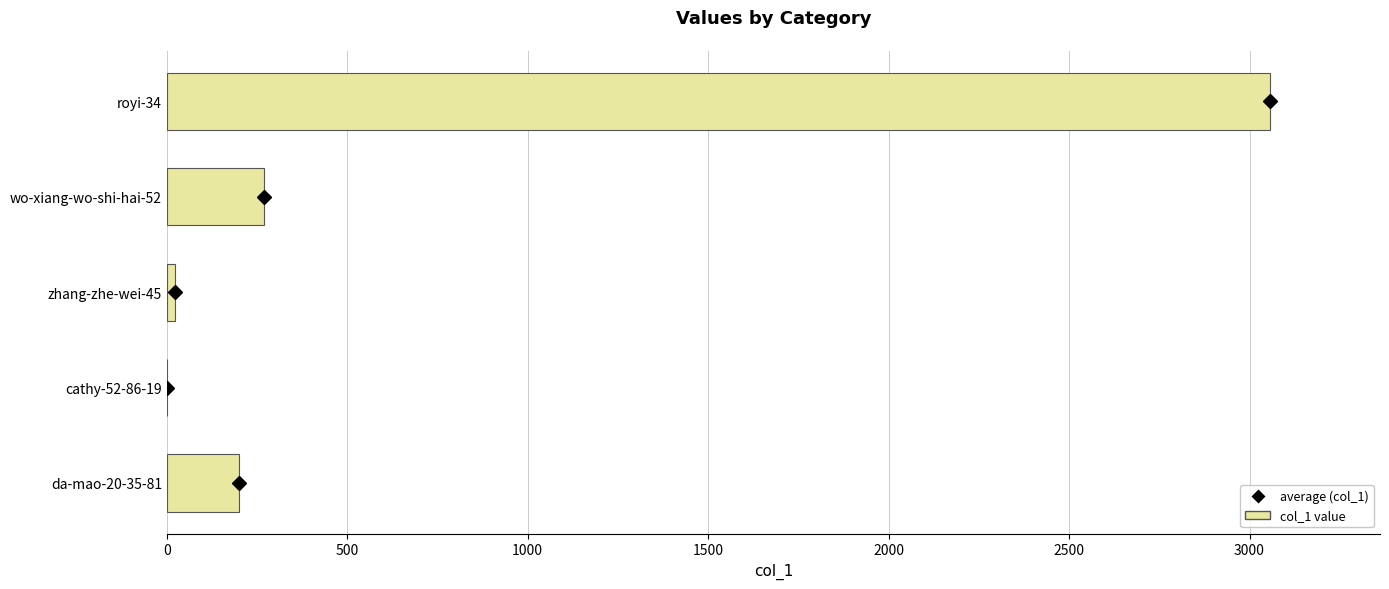

The chart shows a value of 201 at da-mao-20-35-81. True or false?

True